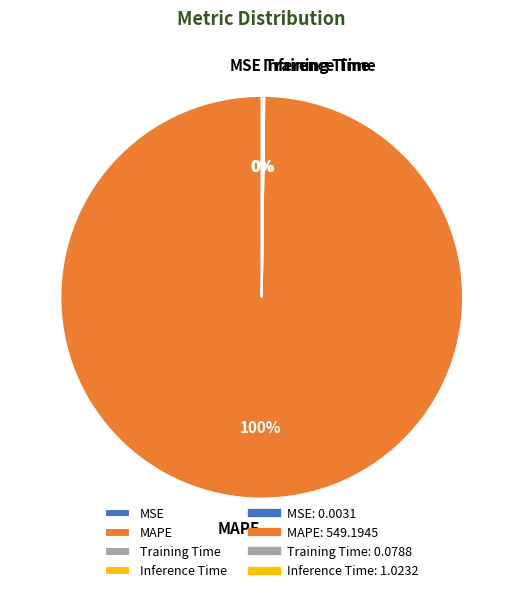

What is the largest slice in the pie chart?

MAPE